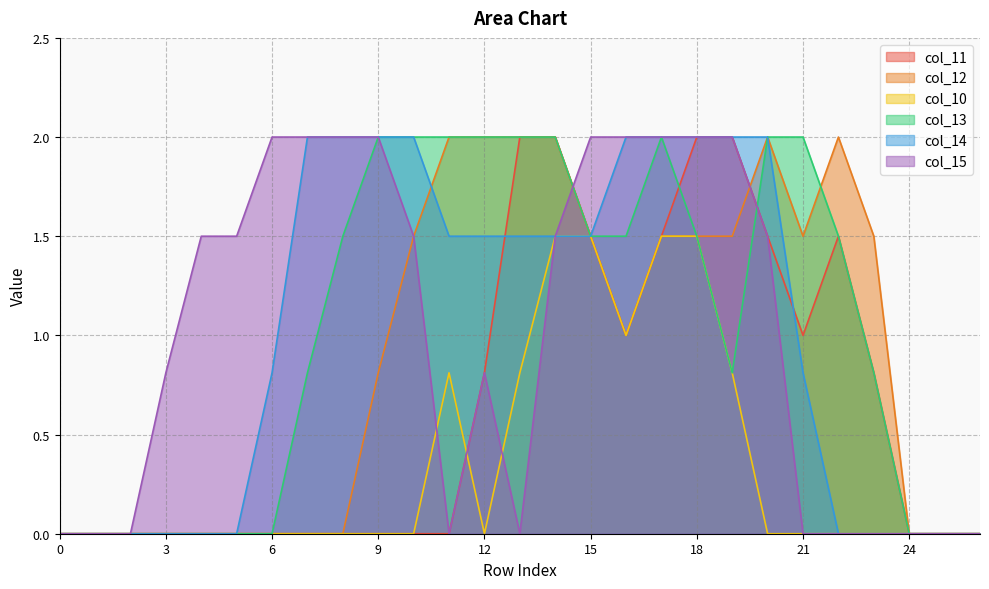

How many lines are shown in the chart?

6